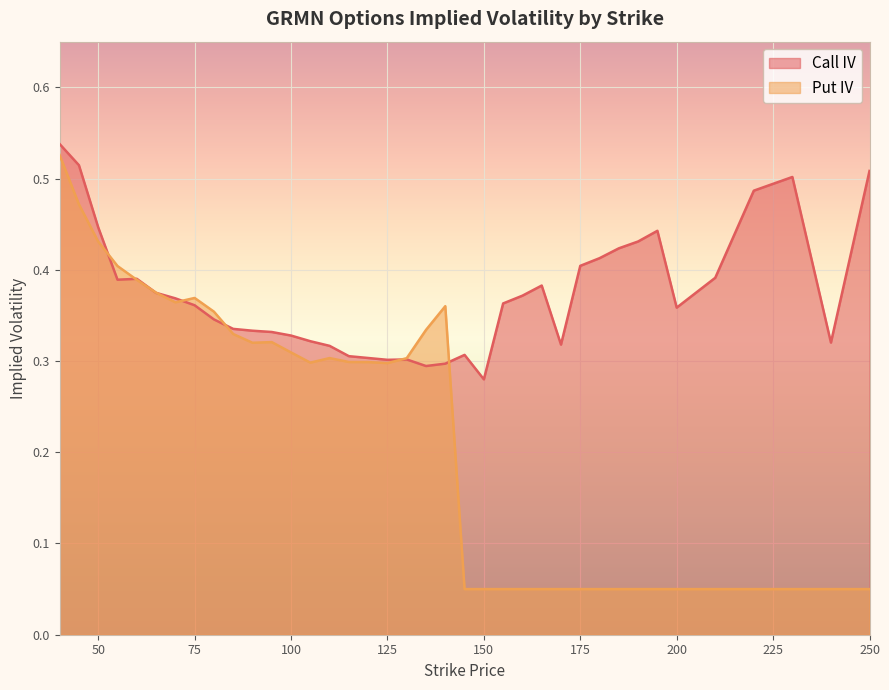

The value of Put IV at 50 is 0.4. True or false?

True